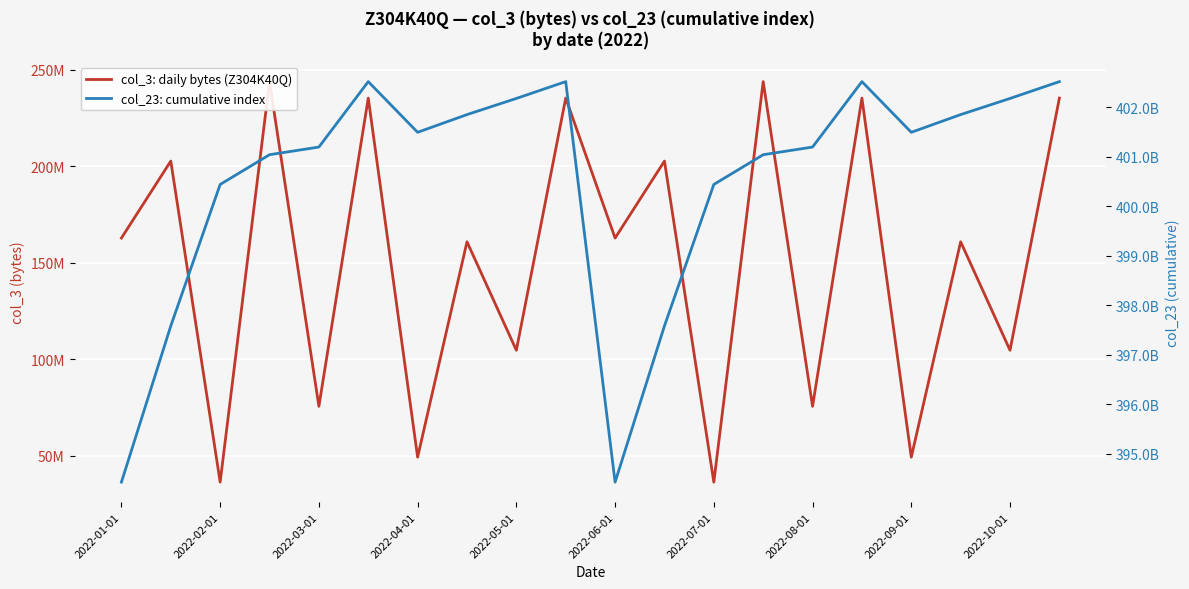

True or false: col_23: cumulative index and col_3: daily bytes (Z304K40Q) intersect in this chart.

False